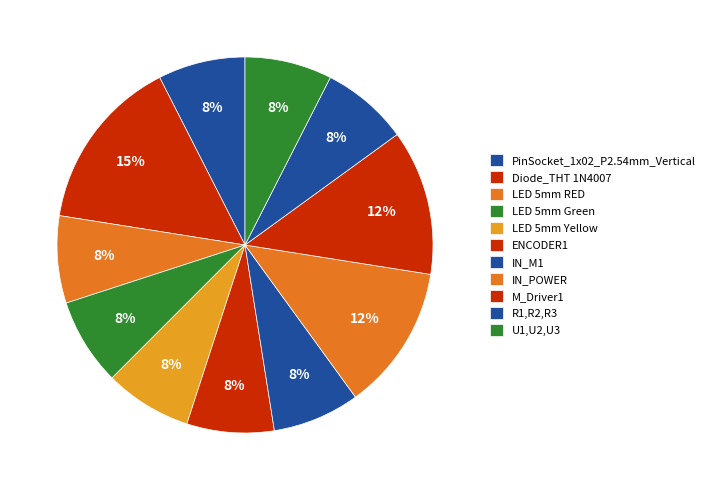

What is the ratio of the value at LED 5mm RED to the value at M_Driver1?

0.6